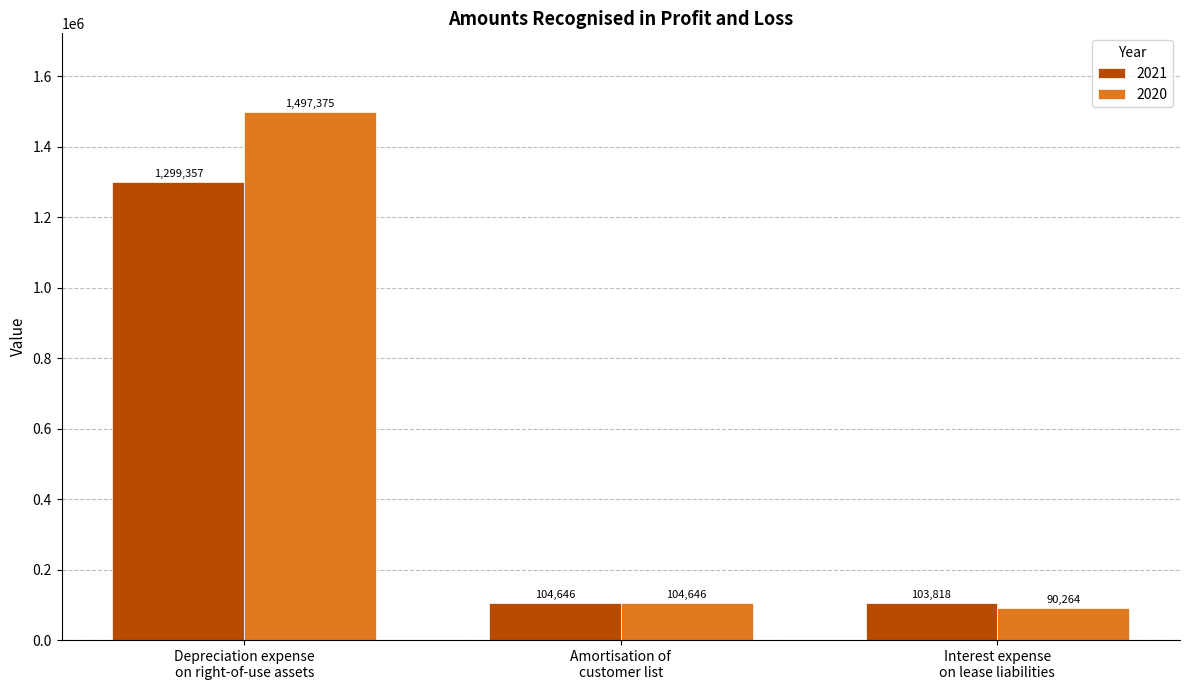

Reading right to left, extract all data points from this chart.

2021: 103818	104646	1299357
2020: 90264	104646	1497375